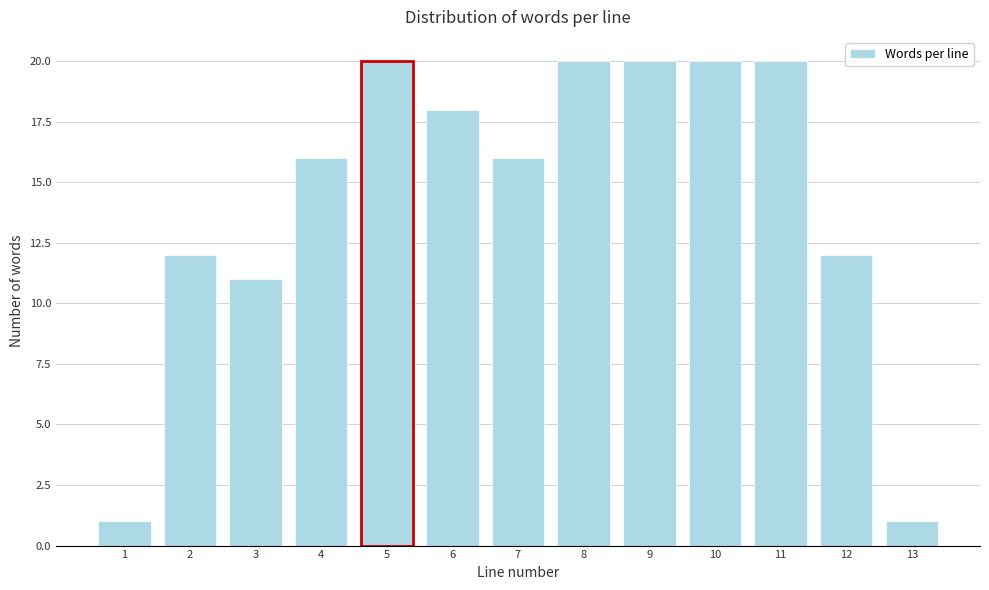

Reading left to right, what are all the values shown in this chart?

1	12	11	16	20	18	16	20	20	20	20	12	1